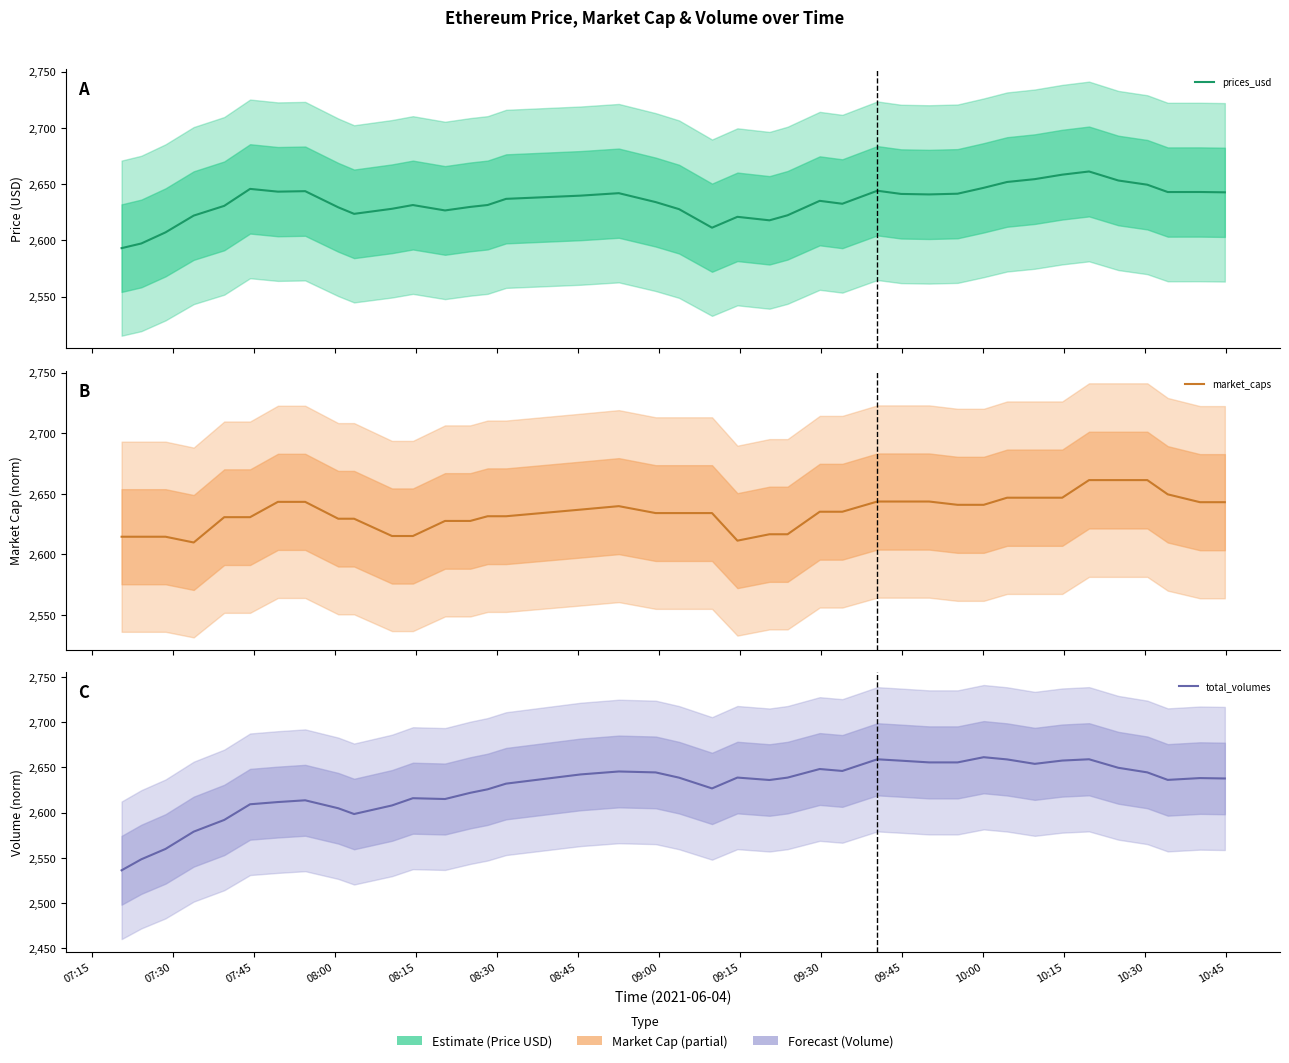

Reading left to right, list all the values displayed in this chart.

prices_usd: 2593.2	2597.3	2607.2	2622.1	2630.7	2645.8	2643.3	2643.8	2629.4	2623.6	2628.1	2631.4	2626.7	2629.8	2631.5	2636.9	2639.8	2642.0	2634.1	2627.8	2611.3	2621.0	2617.9	2622.3	2635.2	2632.6	2644.2	2641.3	2640.9	2641.5	2646.7	2651.9	2654.4	2658.4	2661.3	2653.2	2649.5	2643.0	2643.0	2642.7
market_caps: 2614.5	2614.5	2614.5	2609.8	2630.7	2630.7	2643.3	2643.3	2629.4	2629.4	2615.1	2615.1	2627.6	2627.6	2631.4	2631.4	2636.9	2639.8	2634.1	2634.1	2634.1	2611.3	2616.6	2616.6	2635.2	2635.2	2643.6	2643.6	2643.6	2640.9	2640.9	2646.7	2646.7	2646.7	2661.3	2661.3	2661.3	2649.5	2643.0	2643.0
total_volumes: 2536.2	2548.4	2559.8	2578.9	2591.9	2609.2	2611.7	2613.6	2604.8	2598.4	2607.9	2615.9	2615.0	2621.9	2625.8	2632.0	2642.2	2645.5	2644.4	2638.6	2626.7	2638.7	2636.0	2638.7	2648.2	2646.1	2658.9	2657.4	2655.5	2655.5	2661.3	2658.8	2653.9	2657.5	2659.0	2649.6	2644.5	2636.2	2638.2	2637.7